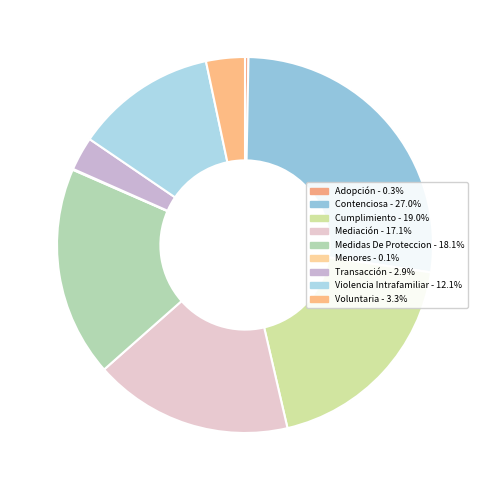

Is Mediación the majority of the pie?

No